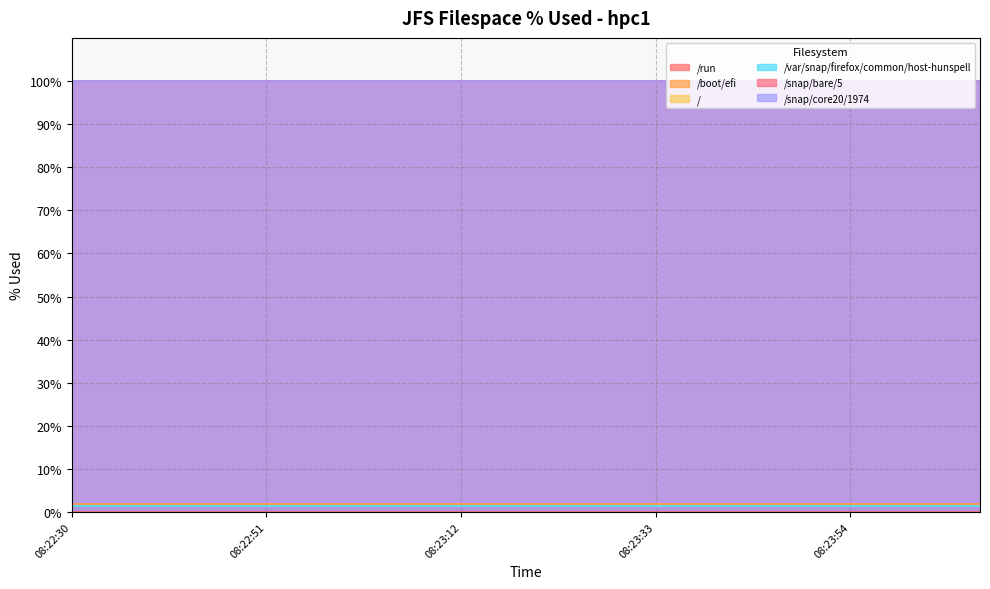

What is the spread (max minus min) of values at 08:22:58?

99.9